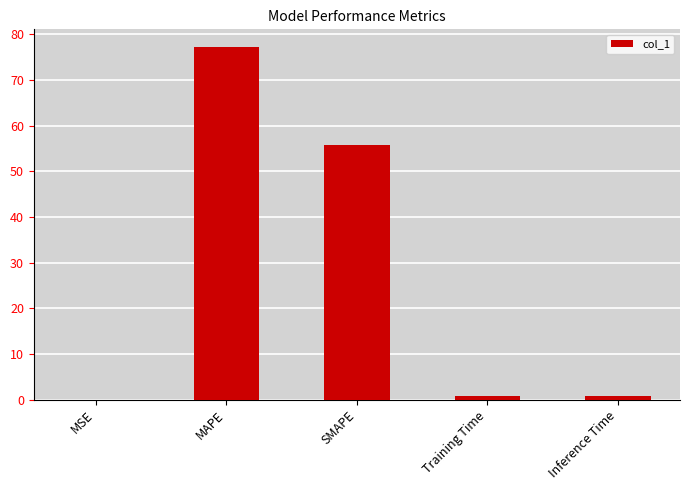

Where is the data nearest to the value 38?

SMAPE